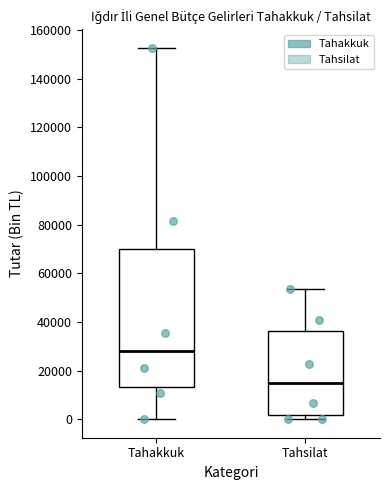

Which box's median line is the highest?

Tahakkuk